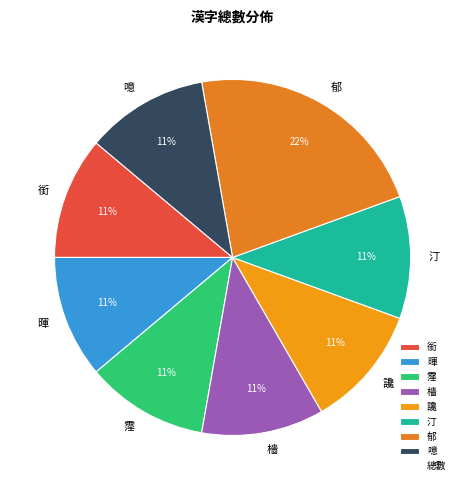

To the nearest percent, what portion does 暉 represent?

11%